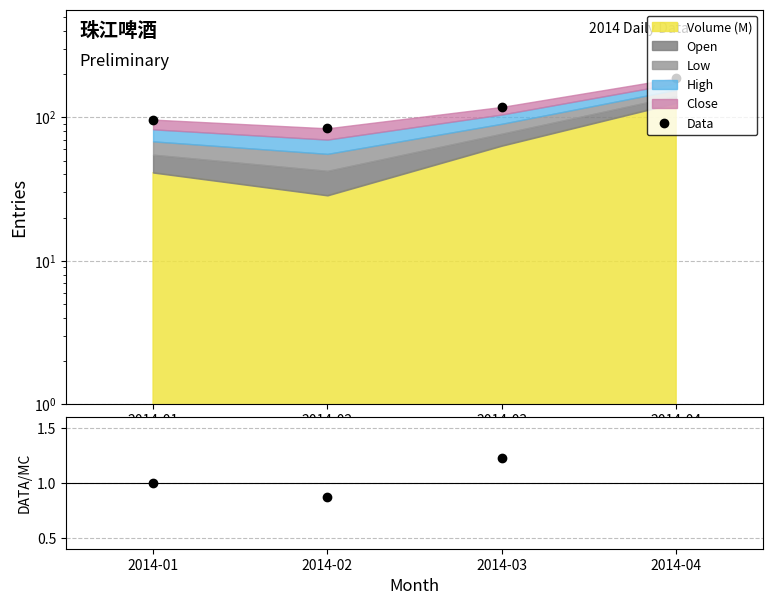

What is the value of the Ratio point at the 1st from the left?

1.0